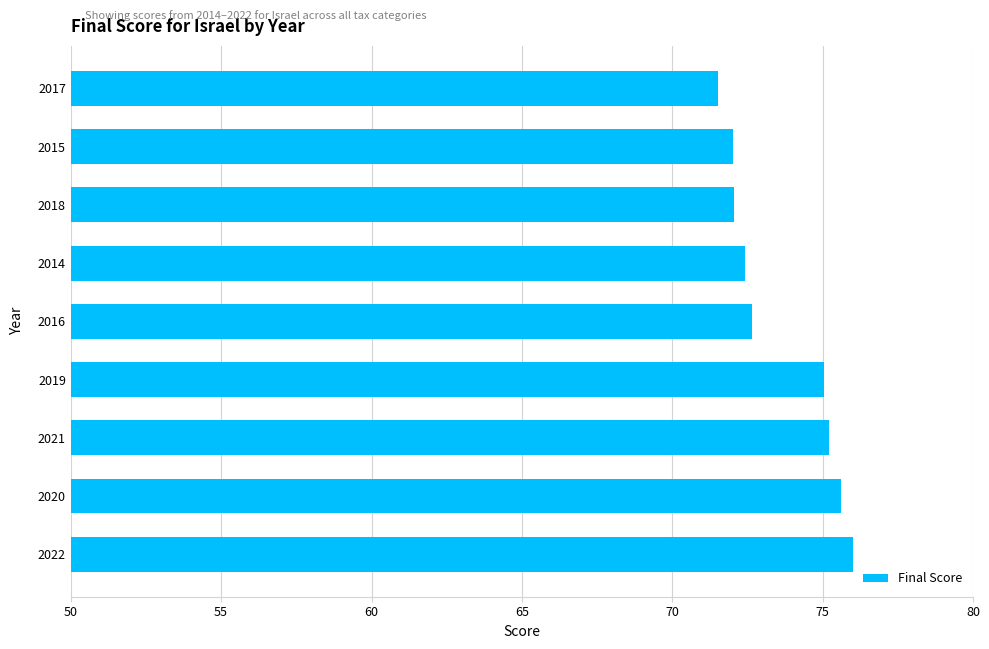

What is the difference between the maximum and second lowest values?

4.0